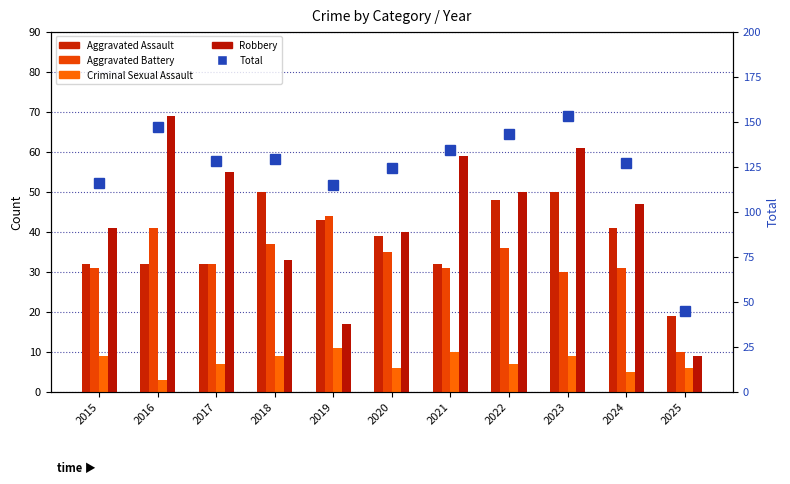

Which series changed the most between 2015 and 2017?

Robbery